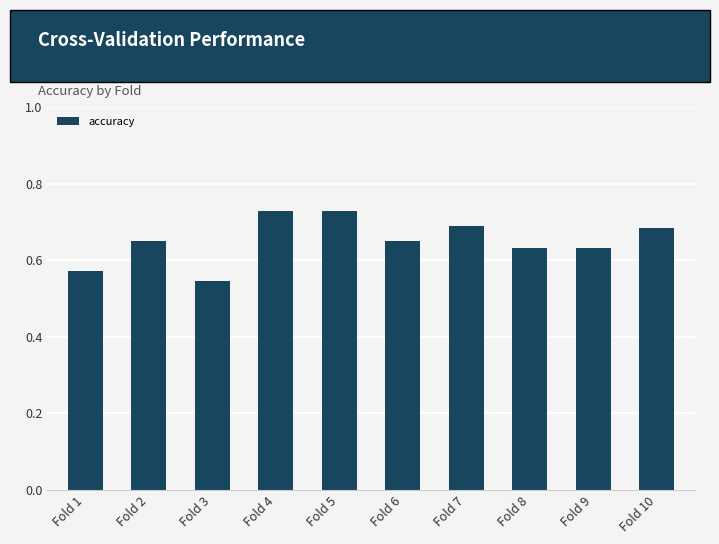

The value at Fold 10 is 0.2. True or false?

False